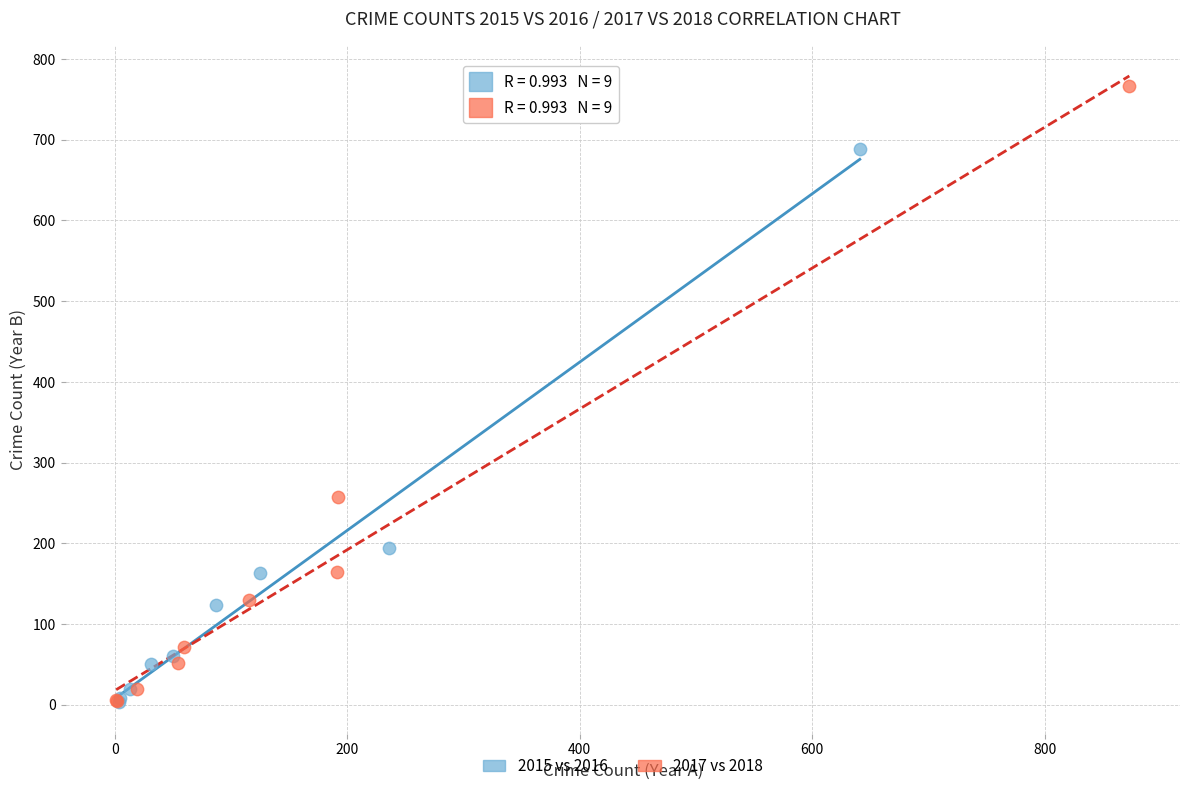

Which series contains the highest Y value?

2017 vs 2018